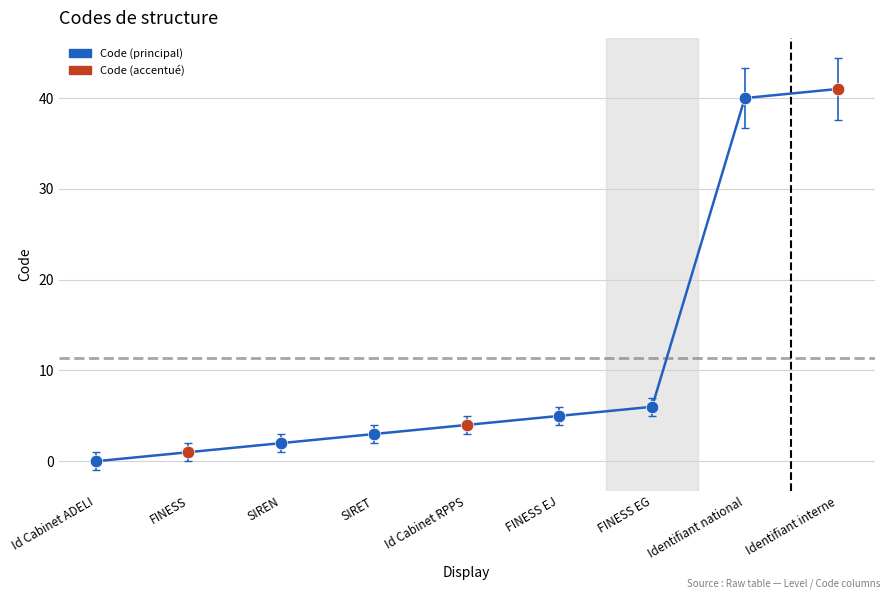

True or false: there are more than 1 points higher than both neighbors.

False